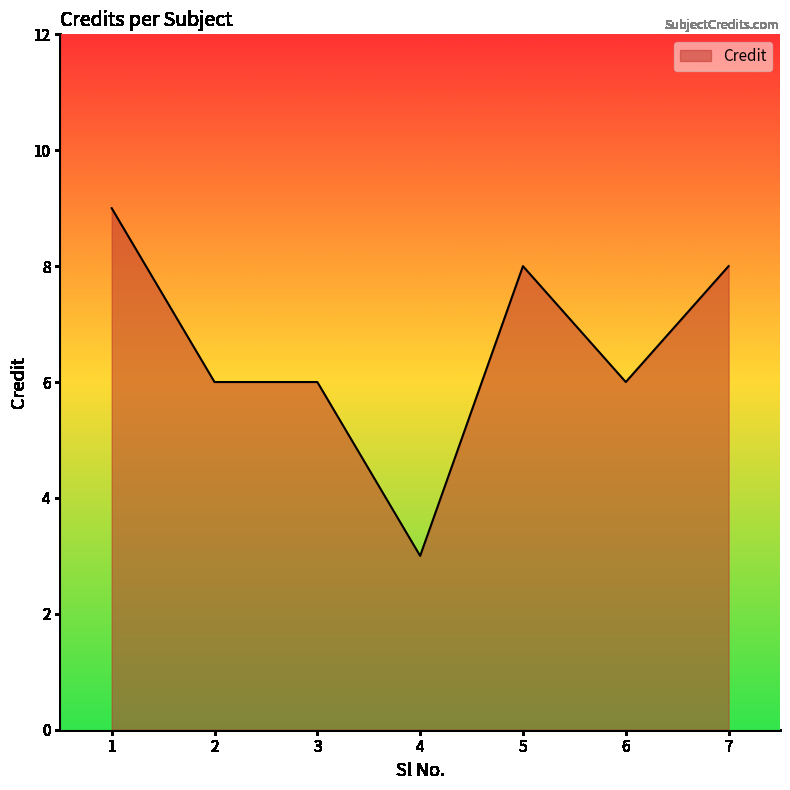

What is the approximate value at 1?

9